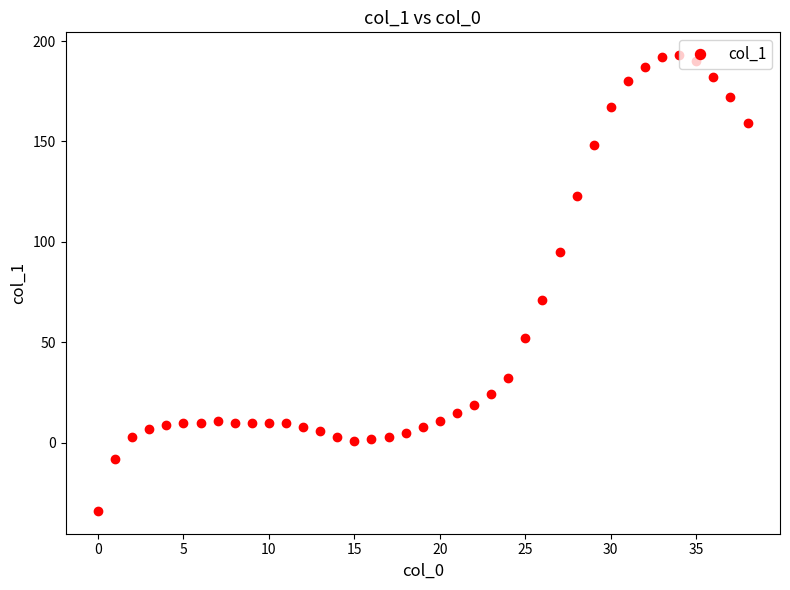

What is the greatest value displayed?

193